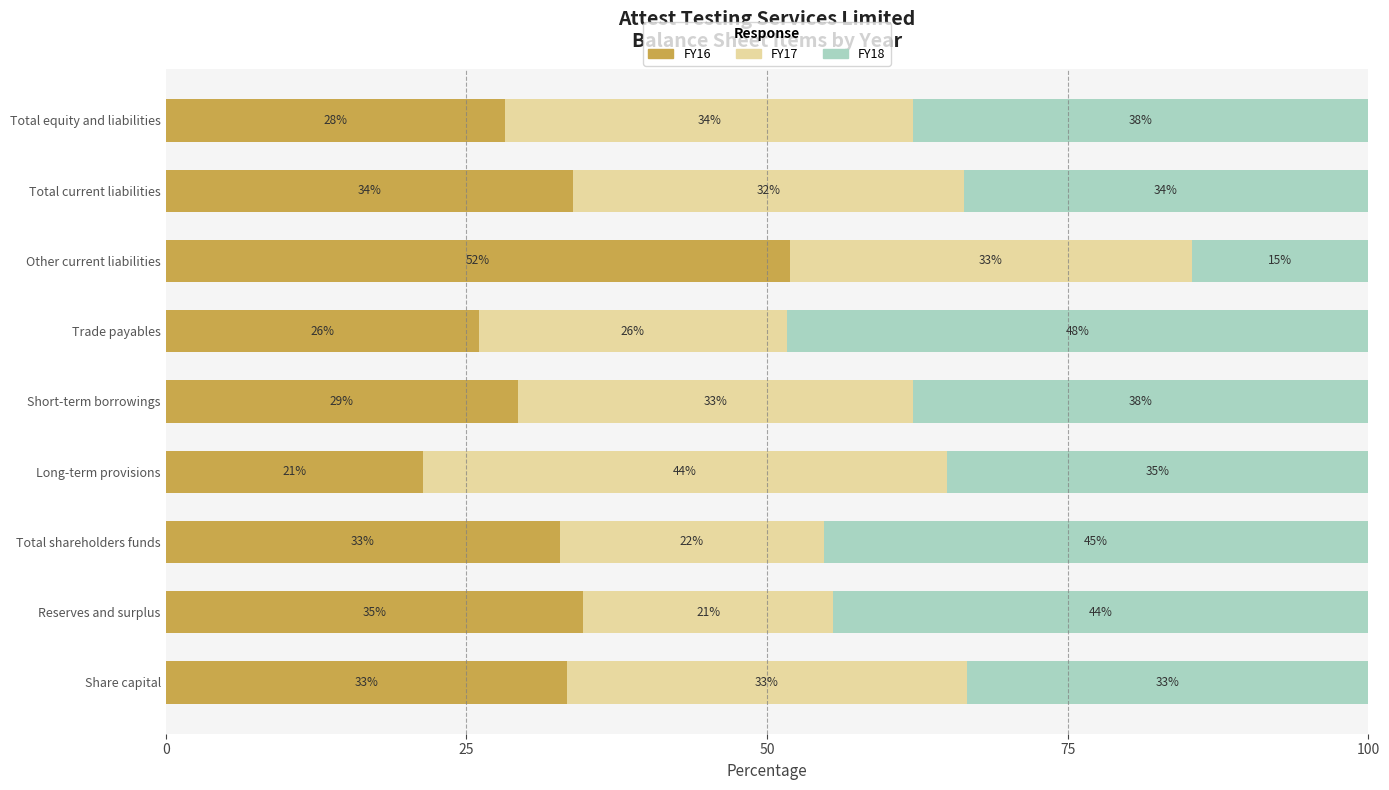

The value of FY16 at Short-term borrowings is 29.3. True or false?

True